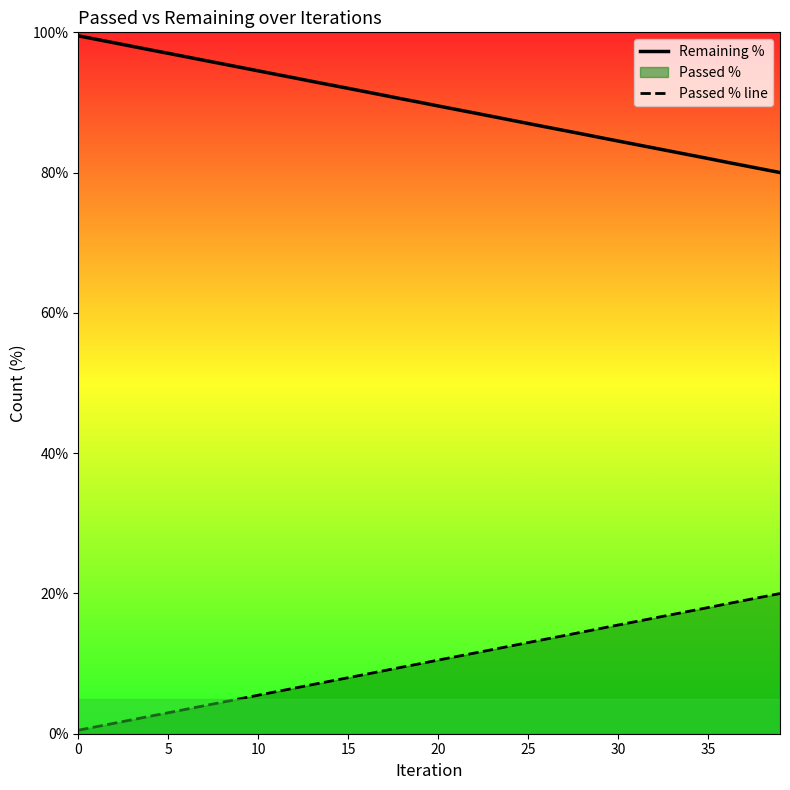

True or false: Passed % line and Remaining % intersect in this chart.

False